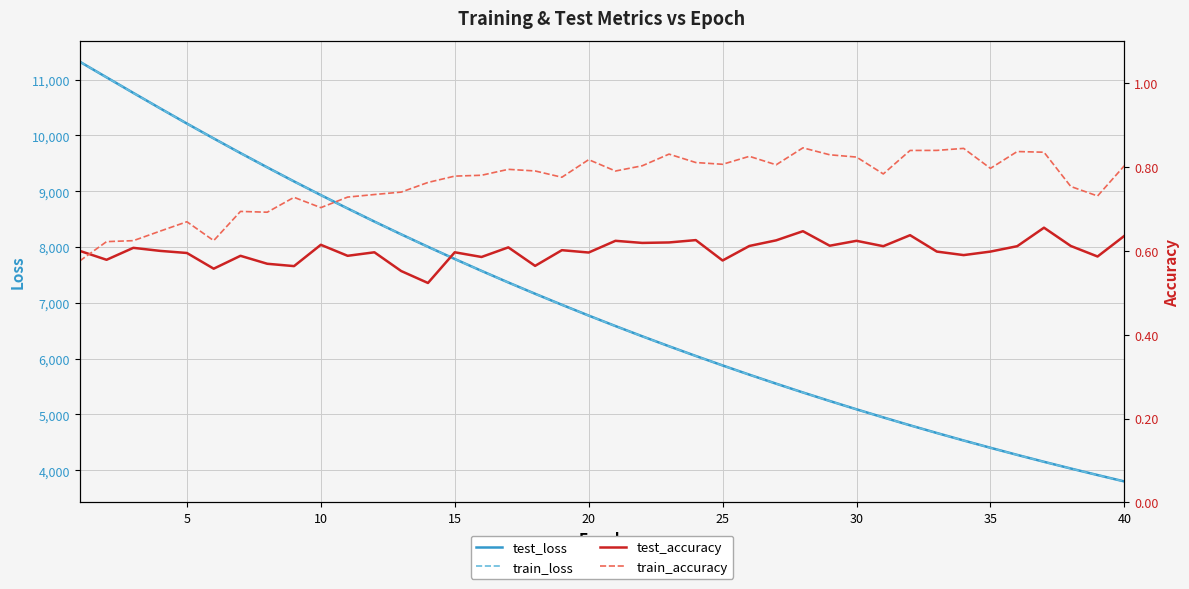

Is this an area chart (filled region under the line)?

No